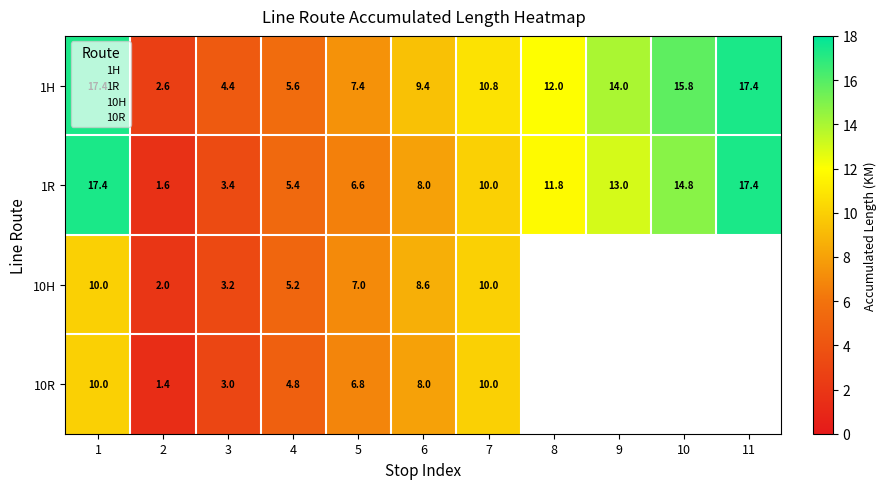

List the series in order of their peak value, highest first.

1H, 1R, 10H, 10R